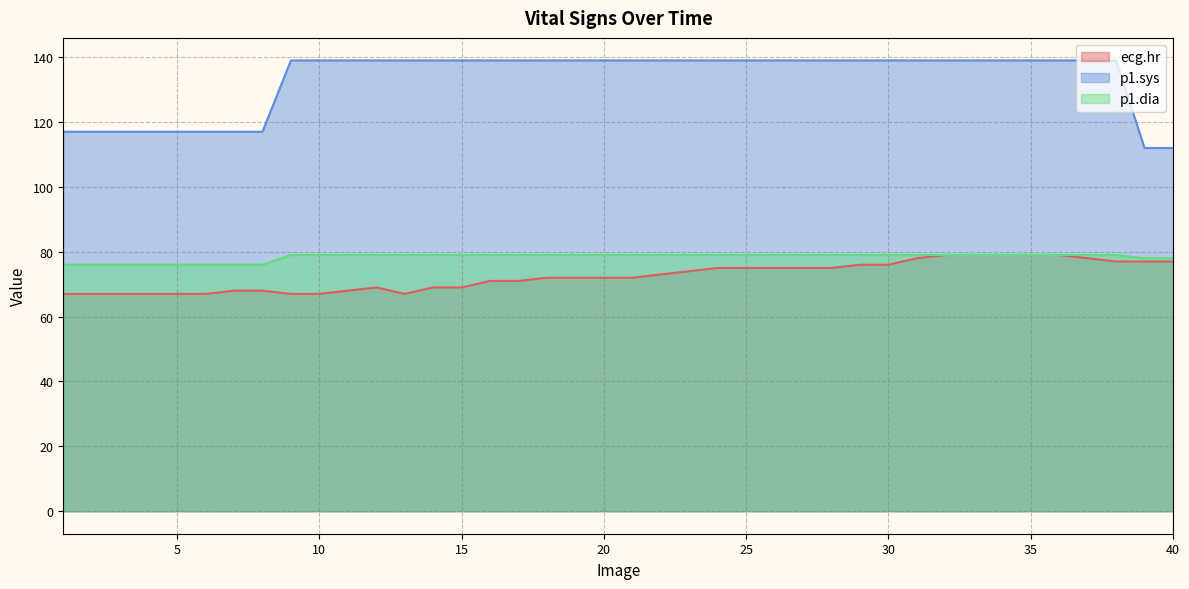

How many lines are shown in the chart?

3